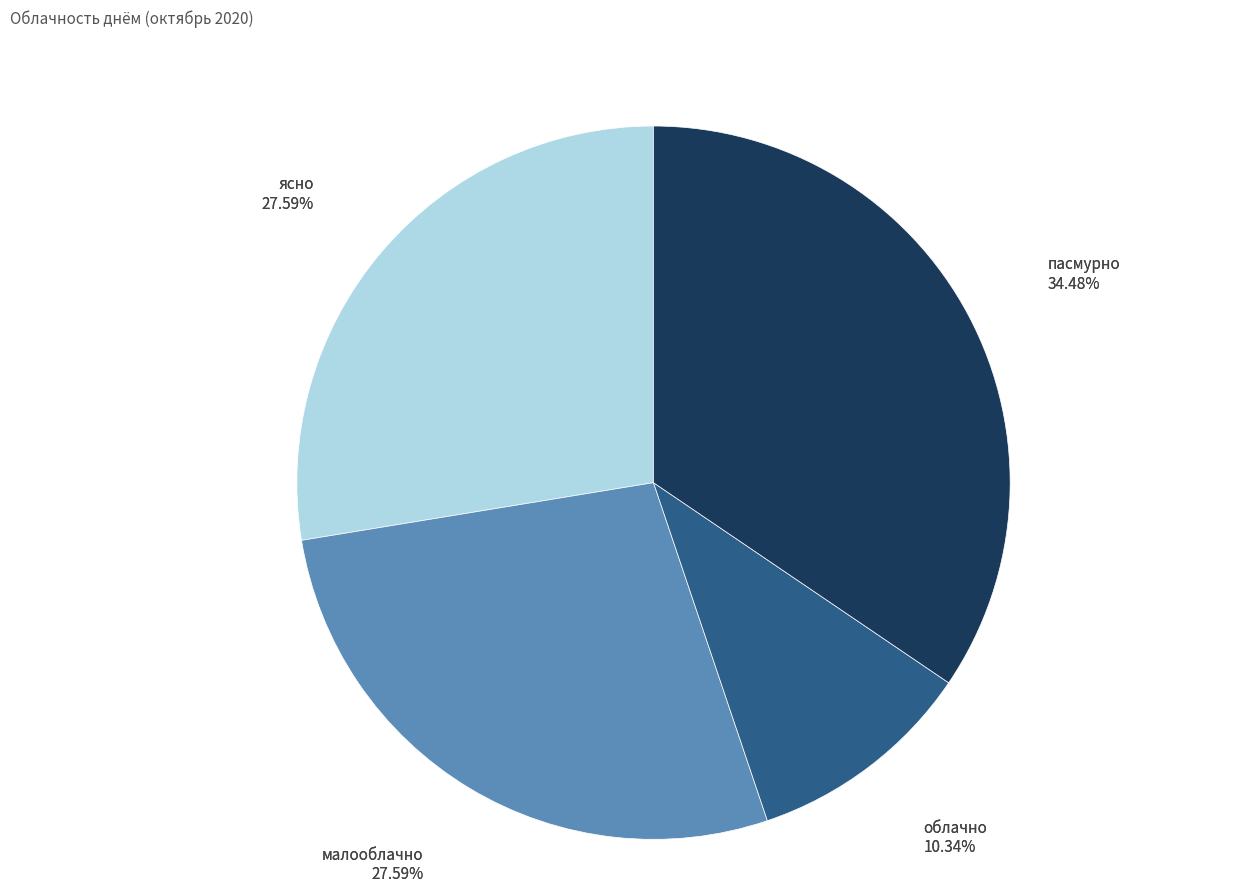

To the nearest percent, what is the difference between the largest and smallest slice percentages?

24%